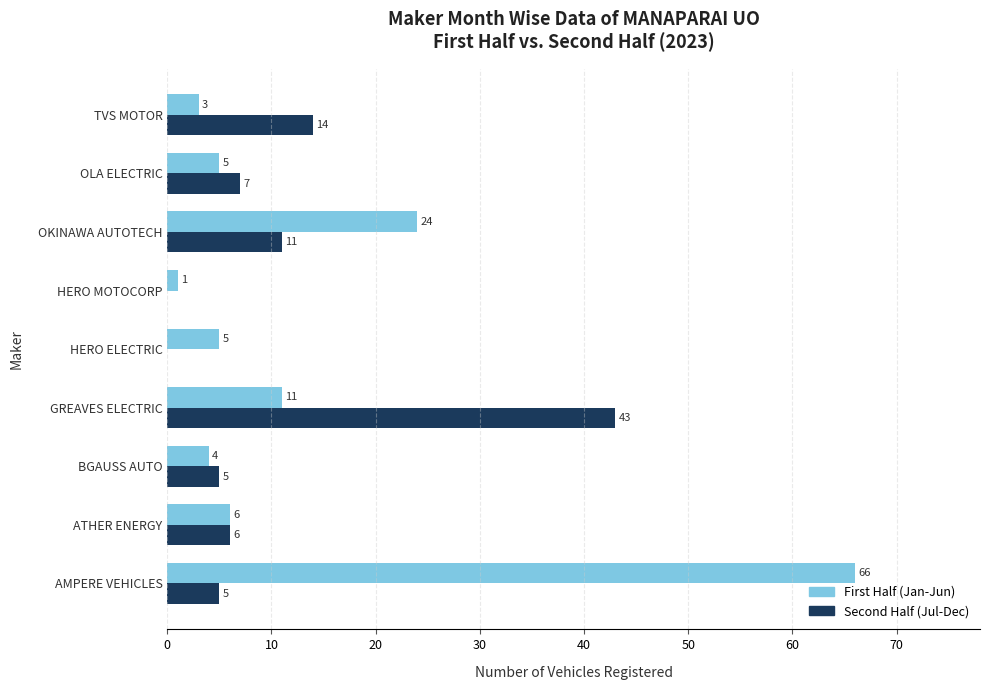

Count the number of categories in the chart.

9